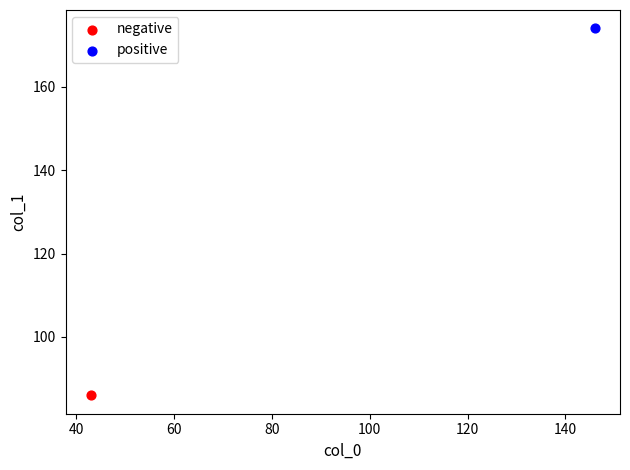

Which series contains the highest Y value?

positive